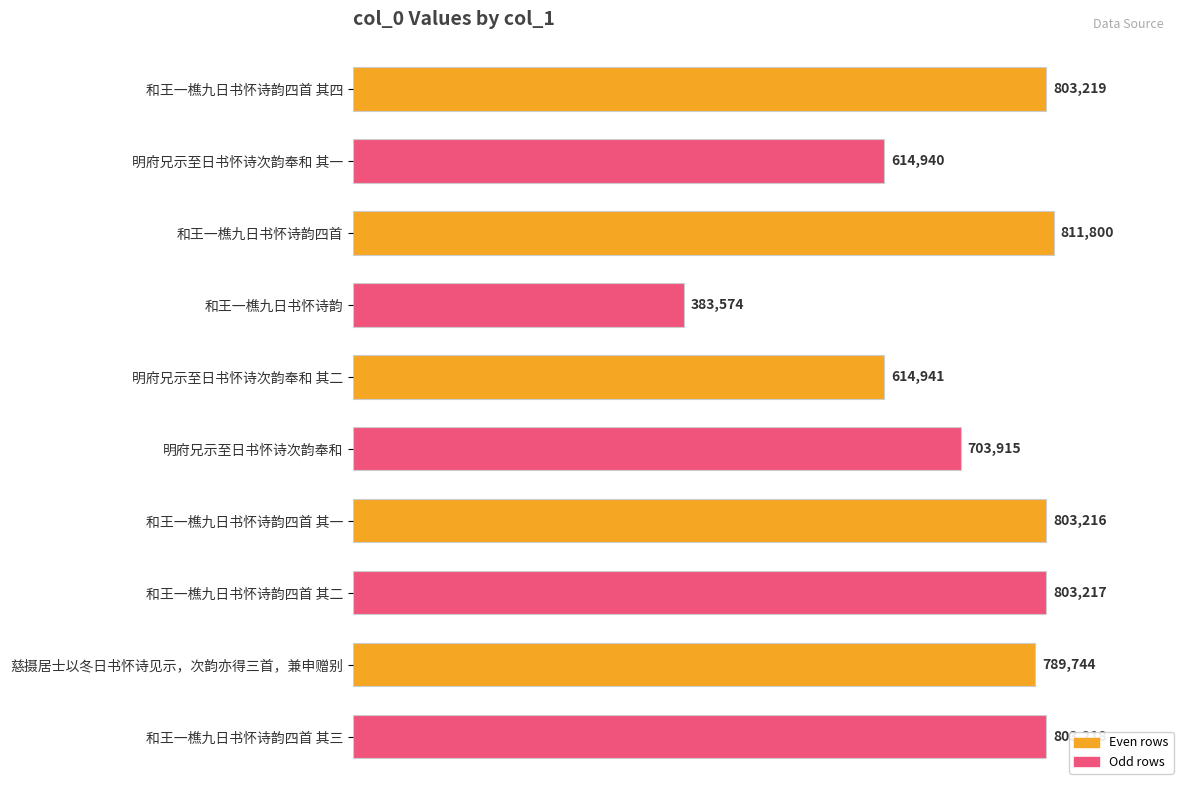

Rank the categories by value from highest to lowest.

和王一樵九日书怀诗韵四首, 和王一樵九日书怀诗韵四首 其四, 和王一樵九日书怀诗韵四首 其三, 和王一樵九日书怀诗韵四首 其二, 和王一樵九日书怀诗韵四首 其一, 慈摄居士以冬日书怀诗见示，次韵亦得三首，兼申赠别, 明府兄示至日书怀诗次韵奉和, 明府兄示至日书怀诗次韵奉和 其二, 明府兄示至日书怀诗次韵奉和 其一, 和王一樵九日书怀诗韵